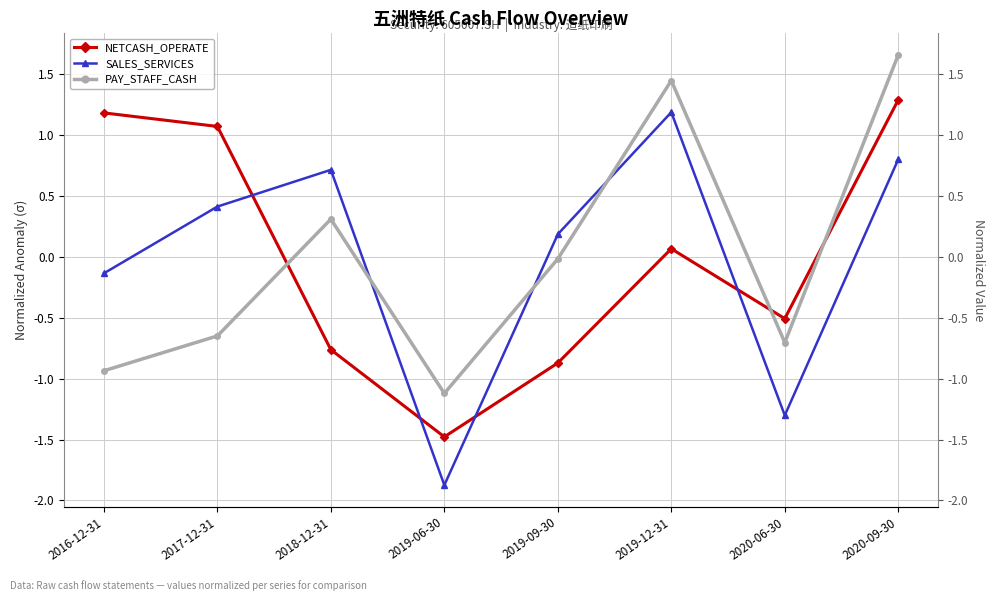

The SALES_SERVICES series shows 0.8 at 2020-09-30. True or false?

True